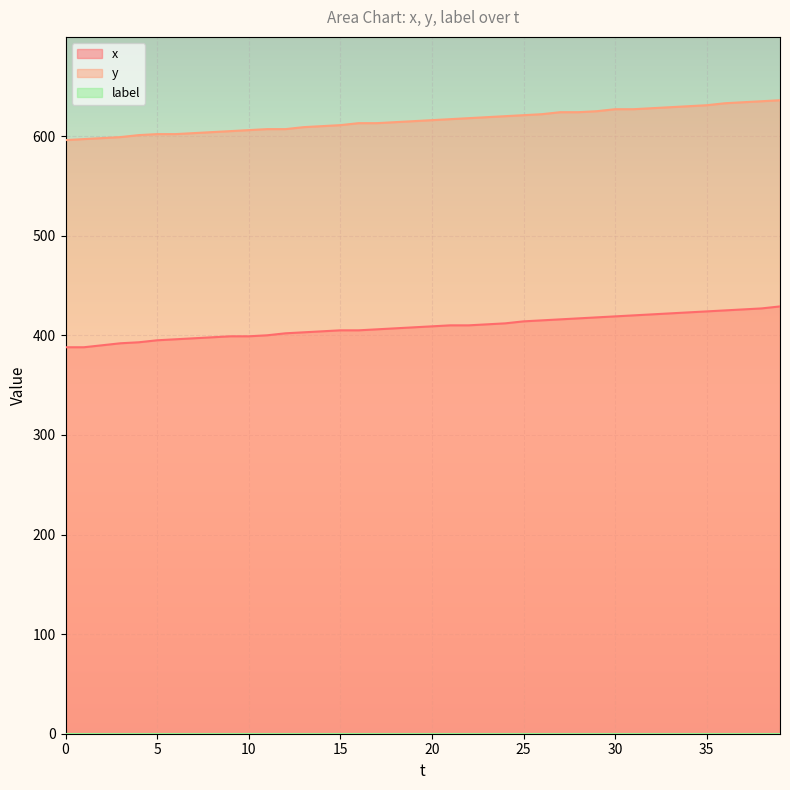

The x series shows 541 at 20. True or false?

False